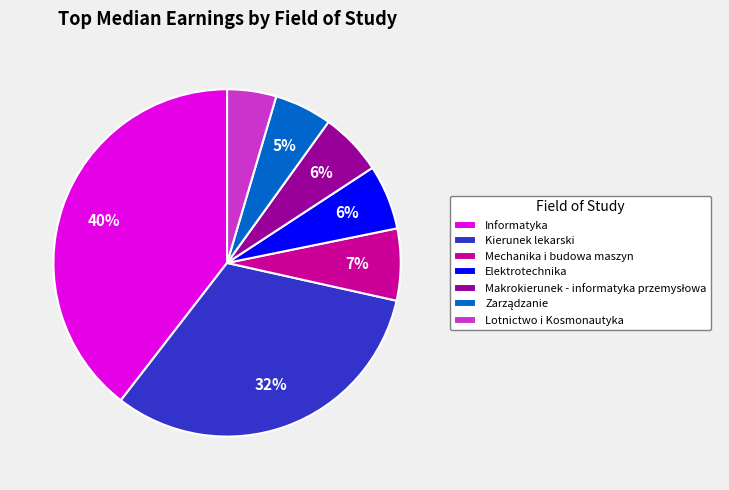

To the nearest percent, what percentage of the pie is Mechanika i budowa maszyn?

7%